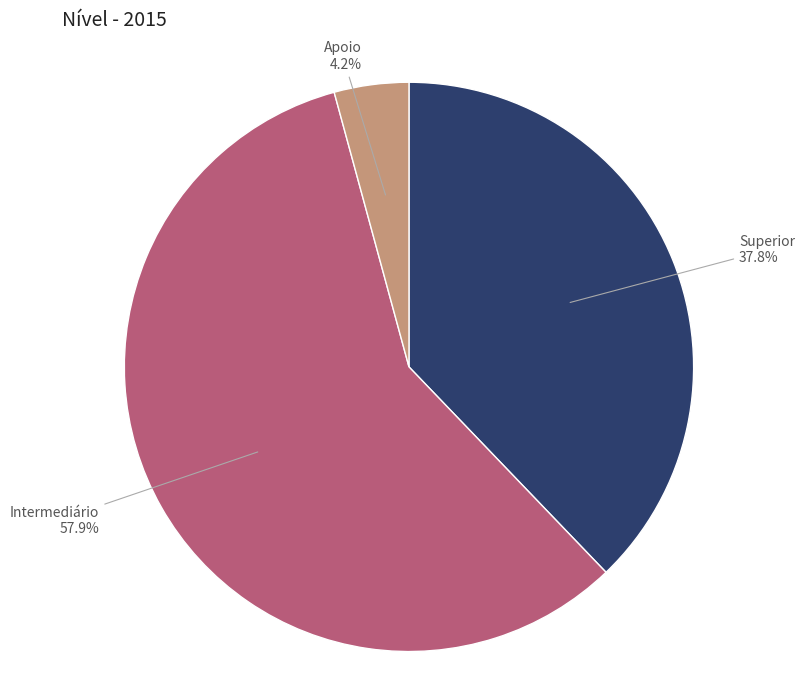

Is there a majority slice in this chart?

Yes